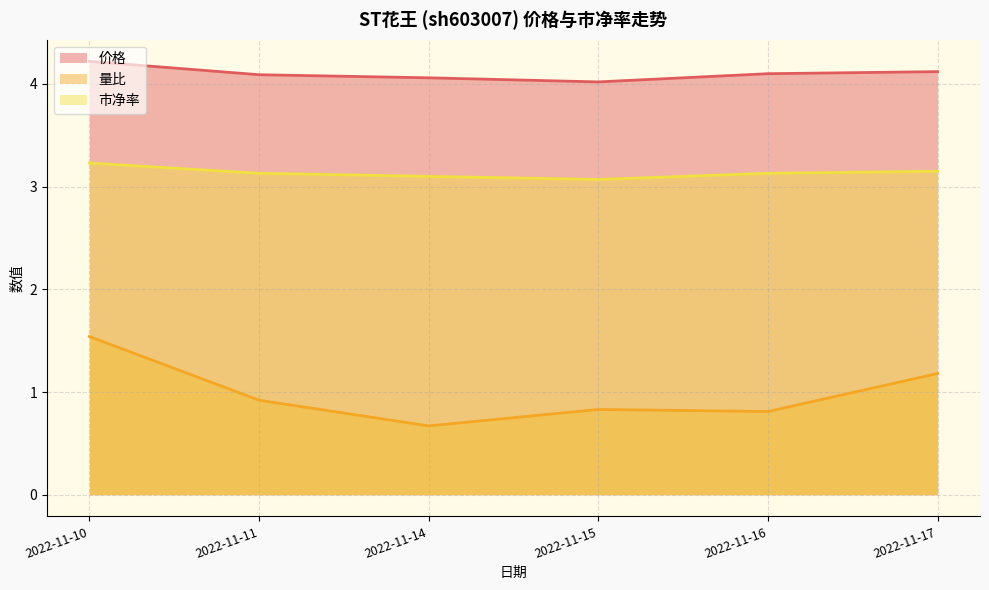

What is the difference between the maximum and minimum values in the 量比 series?

0.9